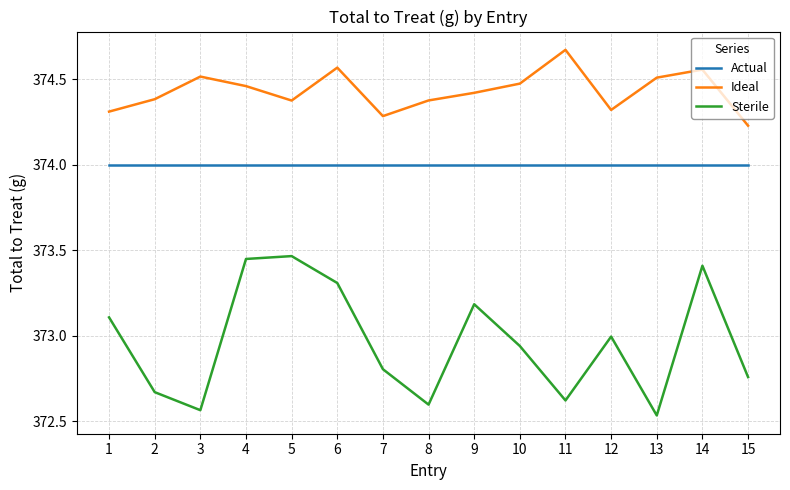

Is it true that Ideal equals 92.8 at 4?

False